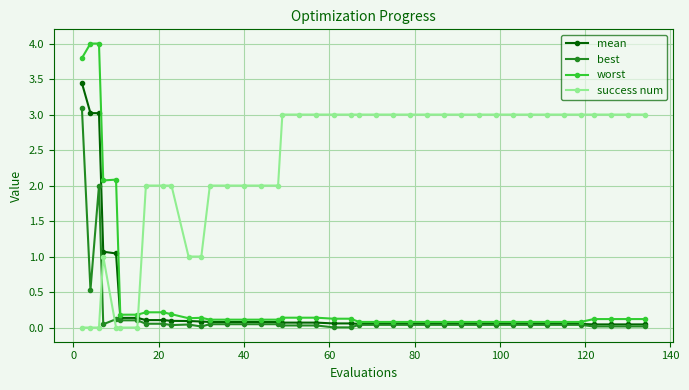

What is the maximum value shown in the chart?

4.0